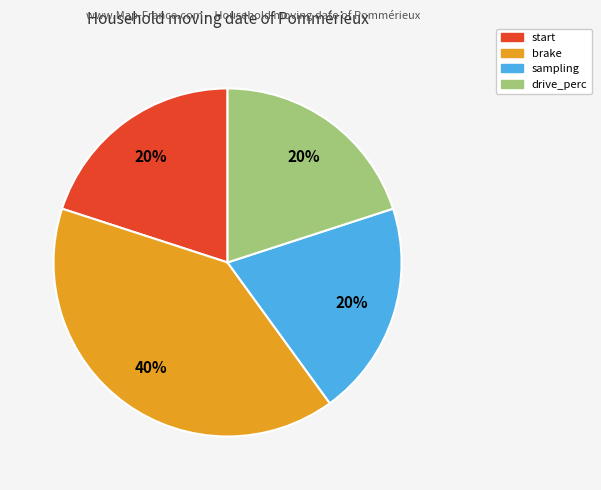

To the nearest percent, what is the average slice percentage?

25%